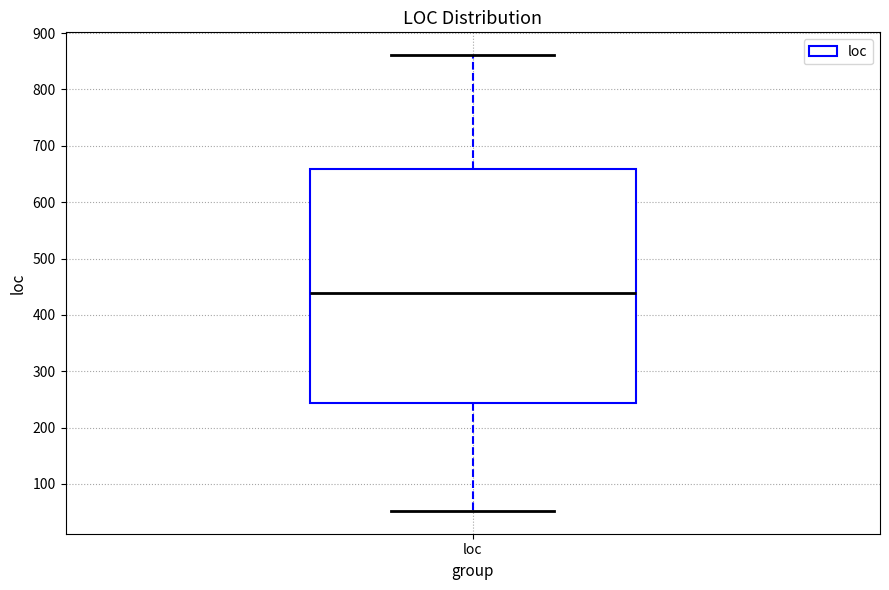

Read this box plot against the y-axis: the position of the median line, the range covered by the box, and the ends of both whiskers. The values are not printed on the chart, so give them approximately, as read against the axis.

median 440, box 240 to 660, whiskers 50 to 860